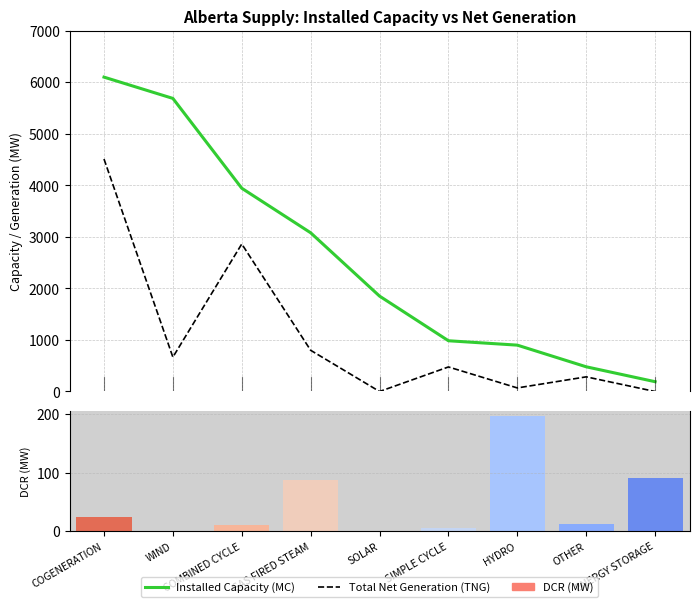

The Dispatched Contingency Reserve (DCR) series shows -128 at SOLAR. True or false?

False